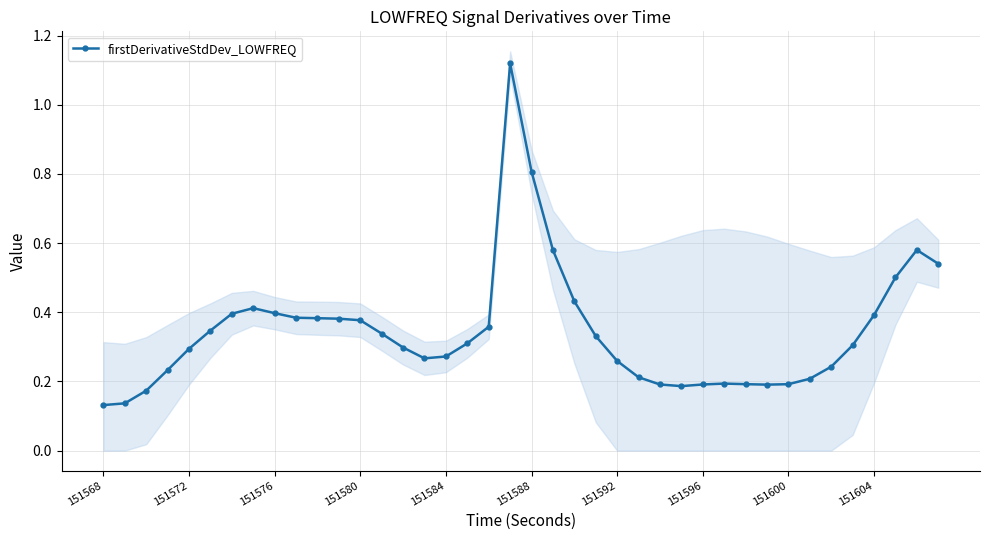

How many lines are shown in the chart?

1